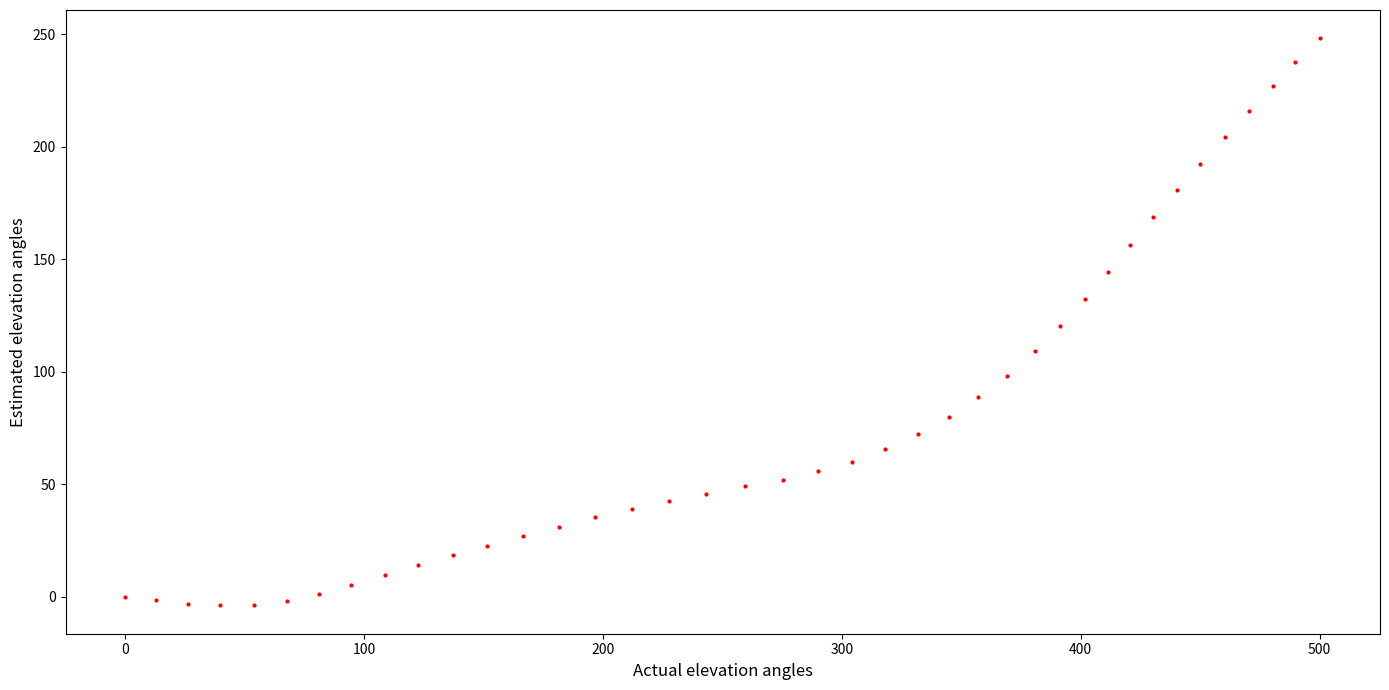

What is the range of Y values (max minus min)?

252.0